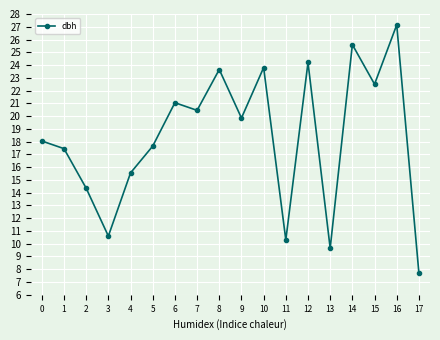

How many data points does each series have?

18